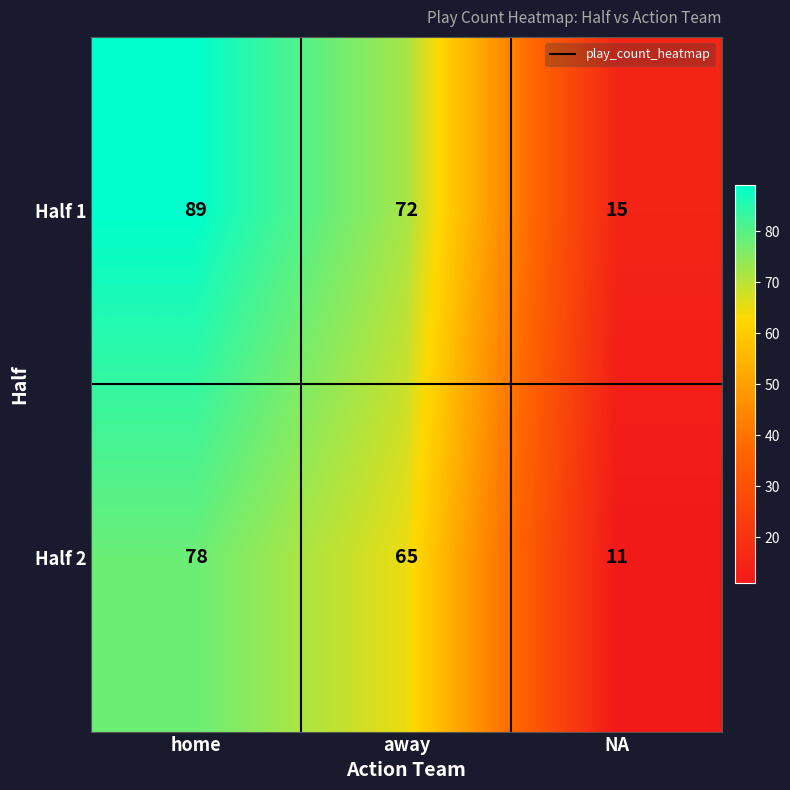

Which series has the largest range (max minus min)?

Half 1